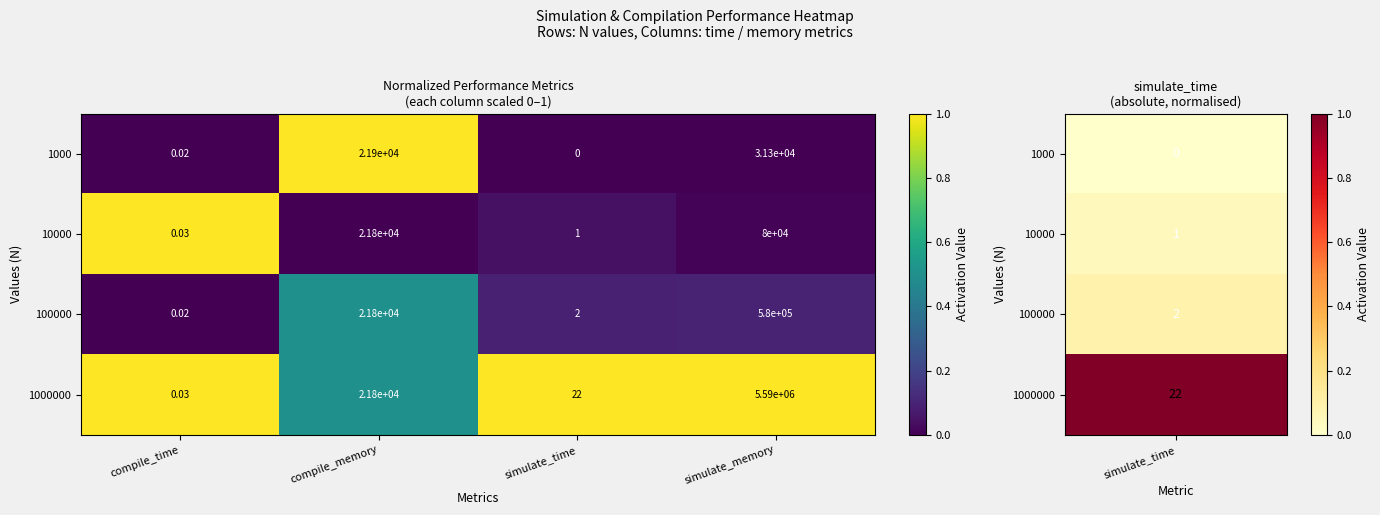

At which category does the chart reach its minimum across all series?

simulate_time